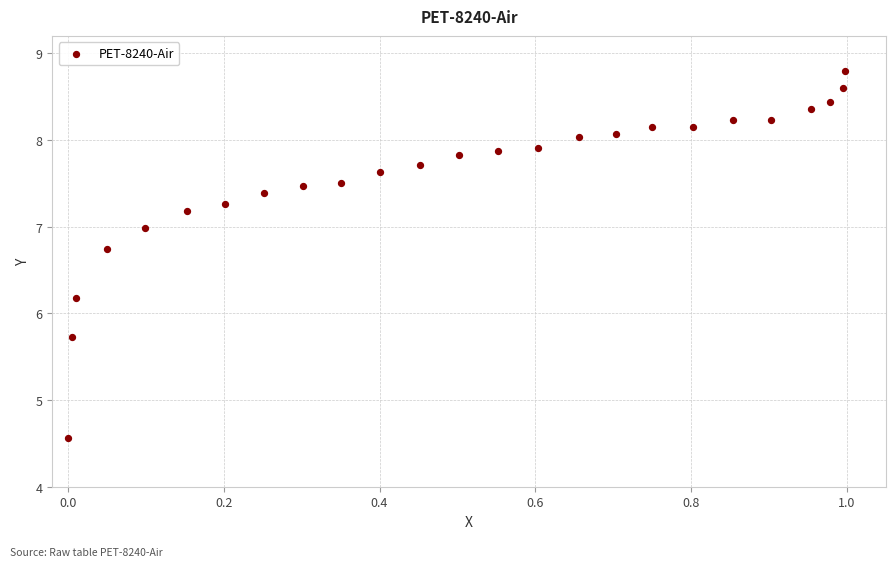

What is the range of X values (max minus min)?

1.0